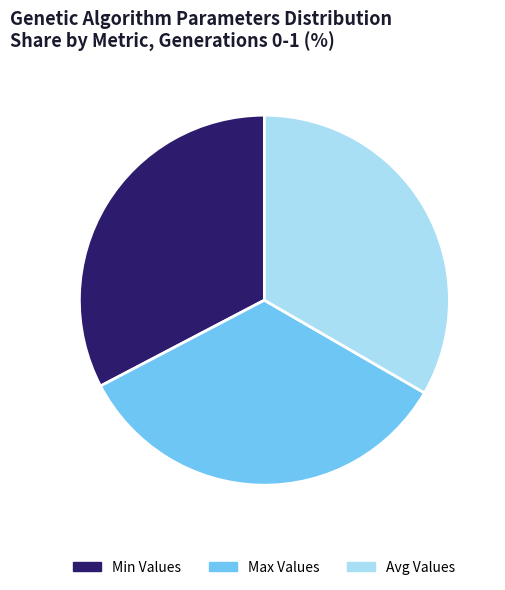

Approximately how many times larger is the value at Avg Values compared to Min Values?

1.0